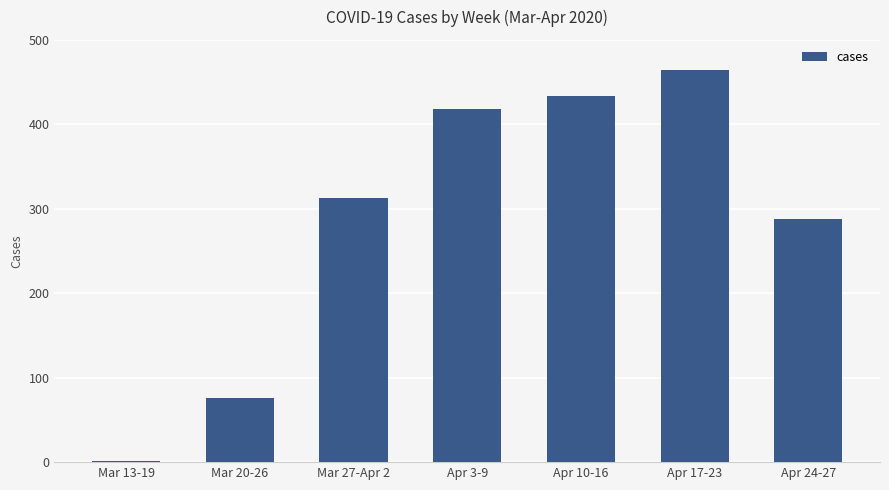

Approximately how many times larger is the value at Mar 27-Apr 2 compared to Apr 17-23?

0.7